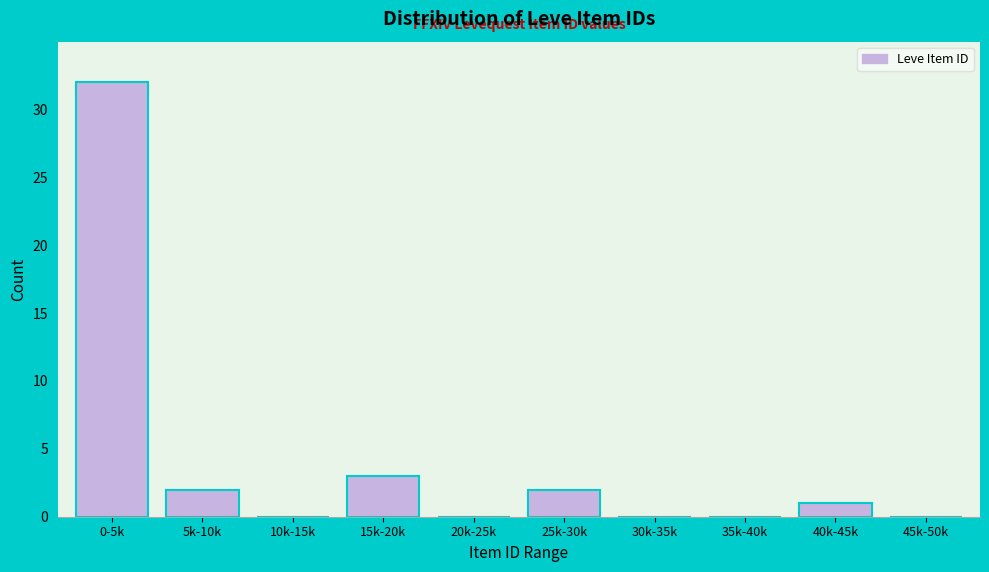

Reading right to left, transcribe all the data shown in this chart.

45k-50k=0	40k-45k=1	35k-40k=0	30k-35k=0	25k-30k=2	20k-25k=0	15k-20k=3	10k-15k=0	5k-10k=2	0-5k=32